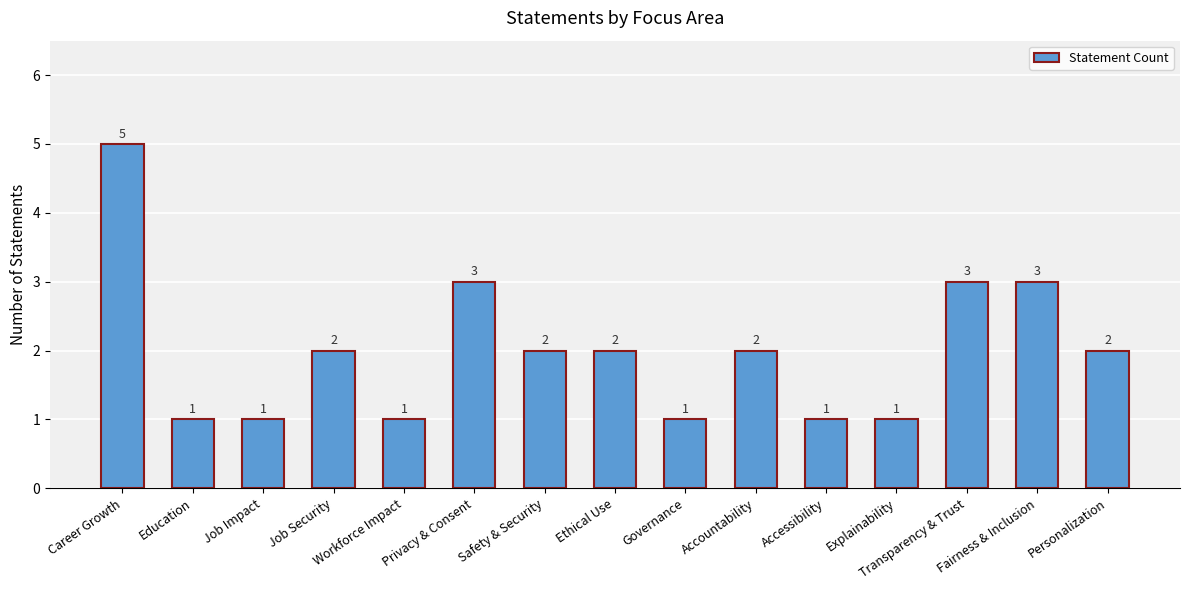

The chart shows a value of 3 at Personalization. True or false?

False